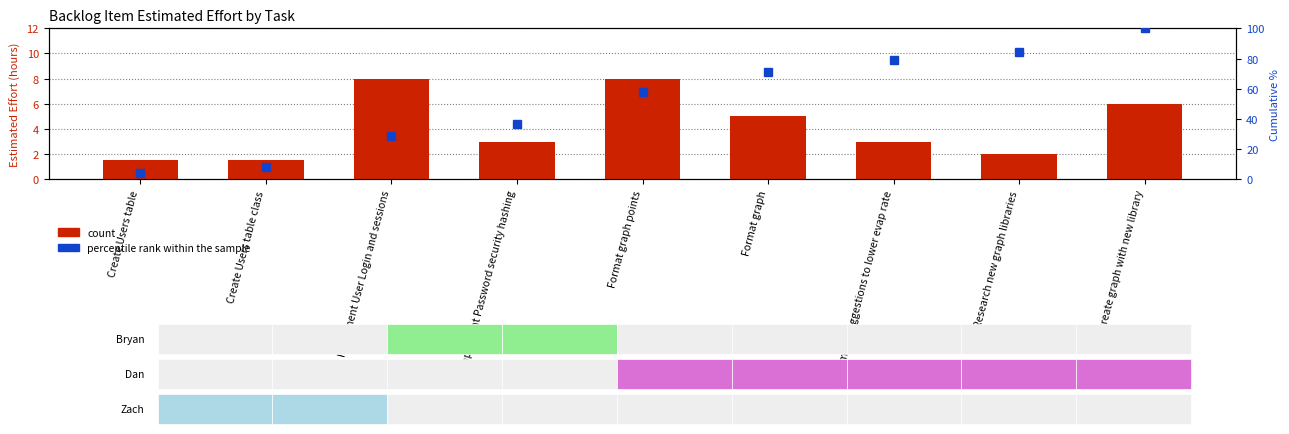

What is the difference between the count values at Create Users table class and Implement Password security hashing?

1.5